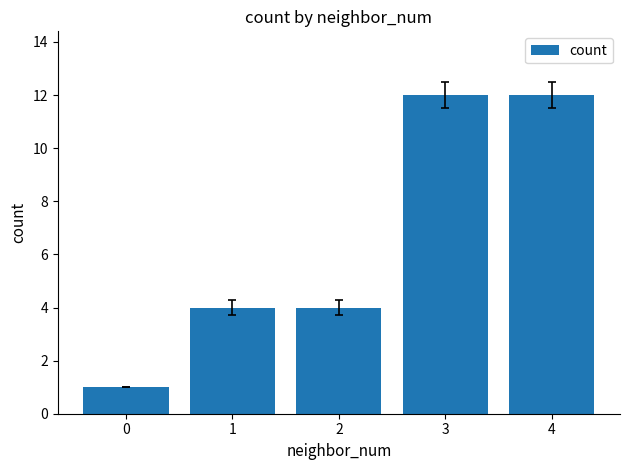

What is the value of the 3rd bar from the left?

4